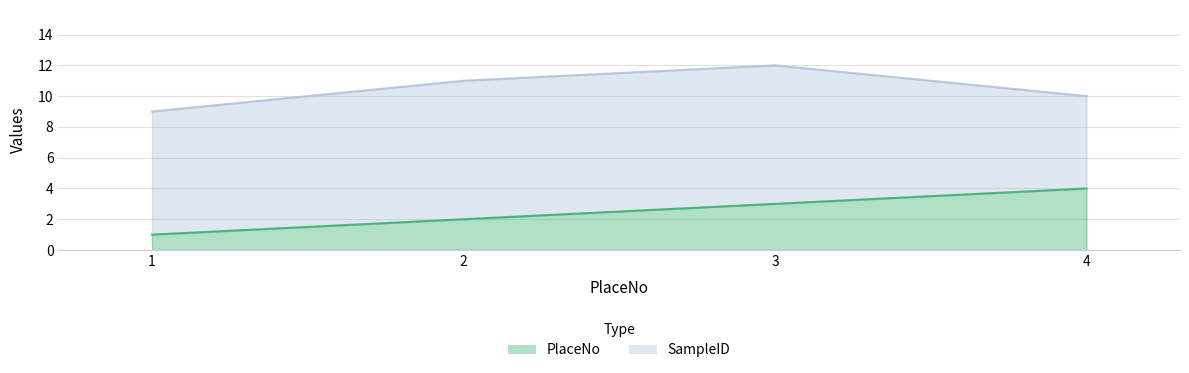

The value of PlaceNo at 4 is 4. True or false?

True